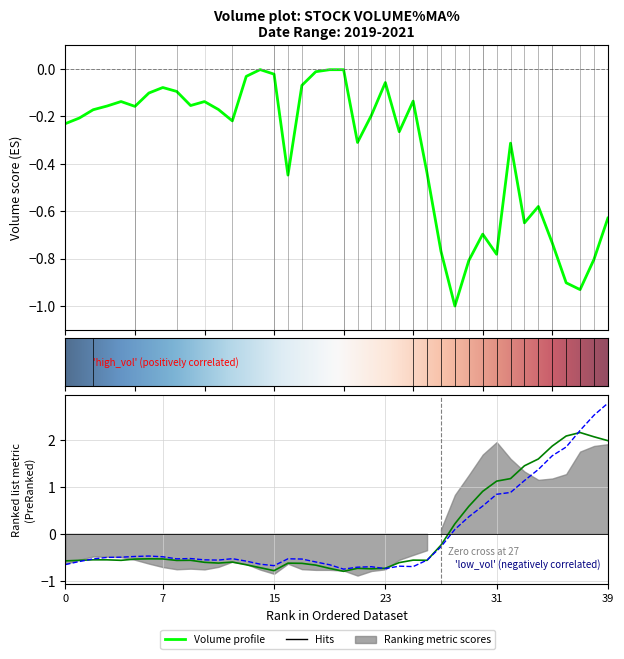

What is the total value across all series at 14?

-1.4